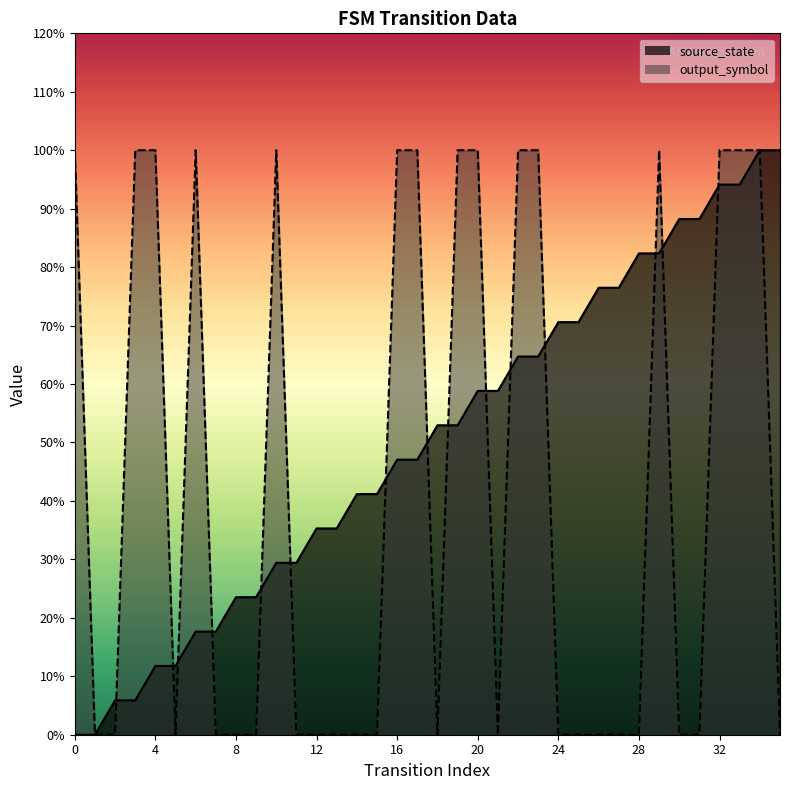

How many times do source_state and output_symbol cross each other?

15